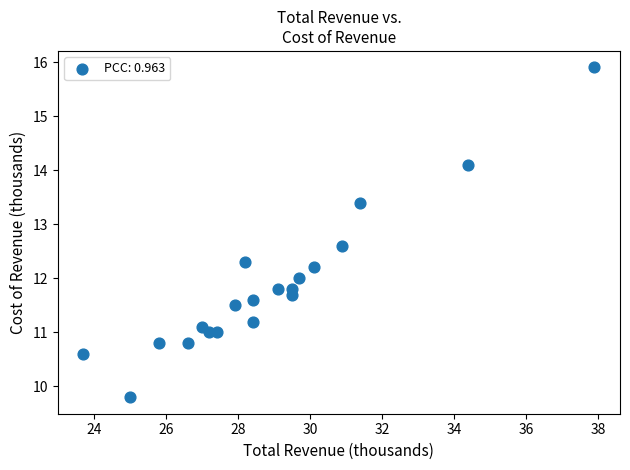

What is the range of X values (max minus min)?

14.2